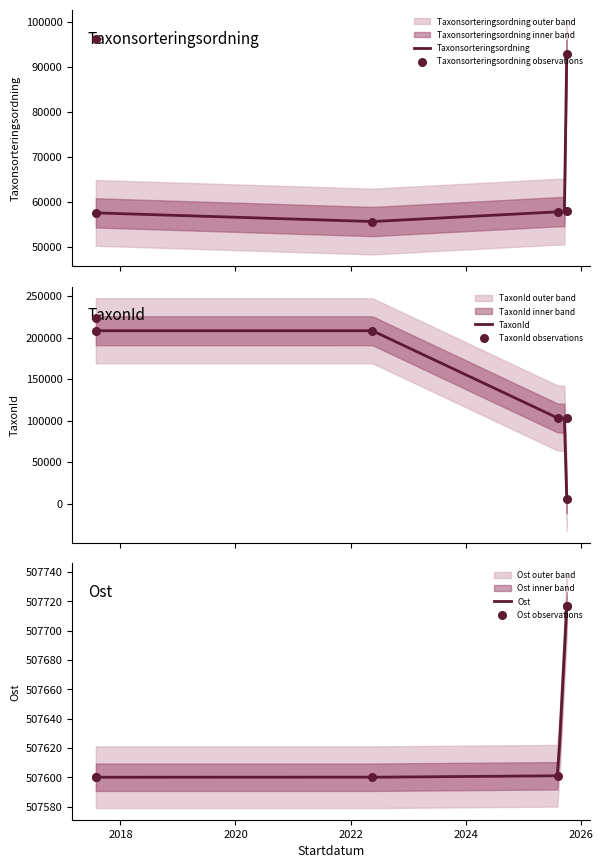

What are all the series names shown in the legend?

Taxonsorteringsordning, TaxonId, Ost